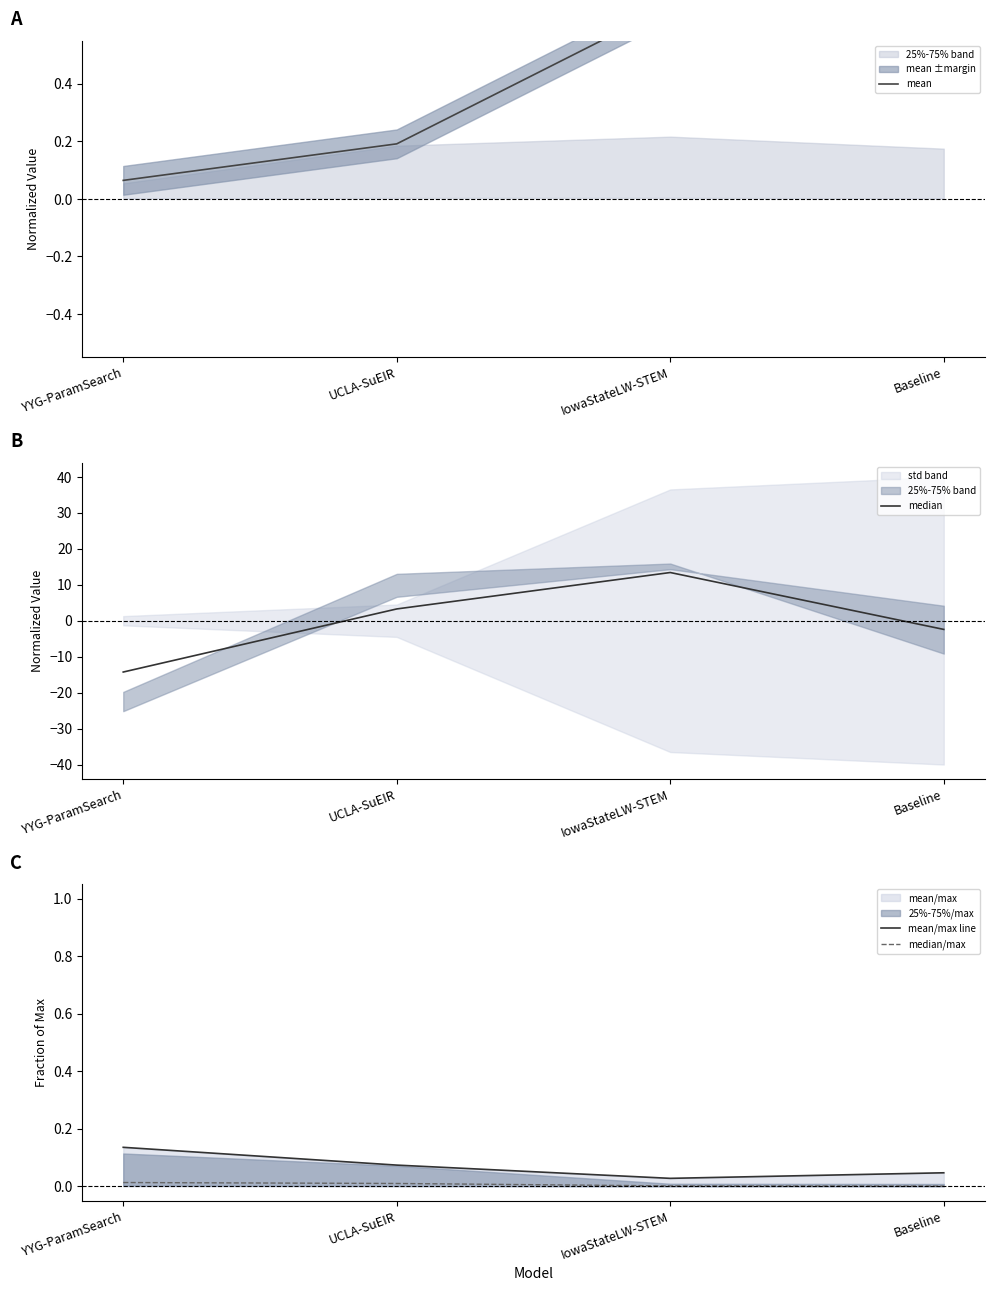

At which category does the chart reach its minimum across all series?

YYG-ParamSearch